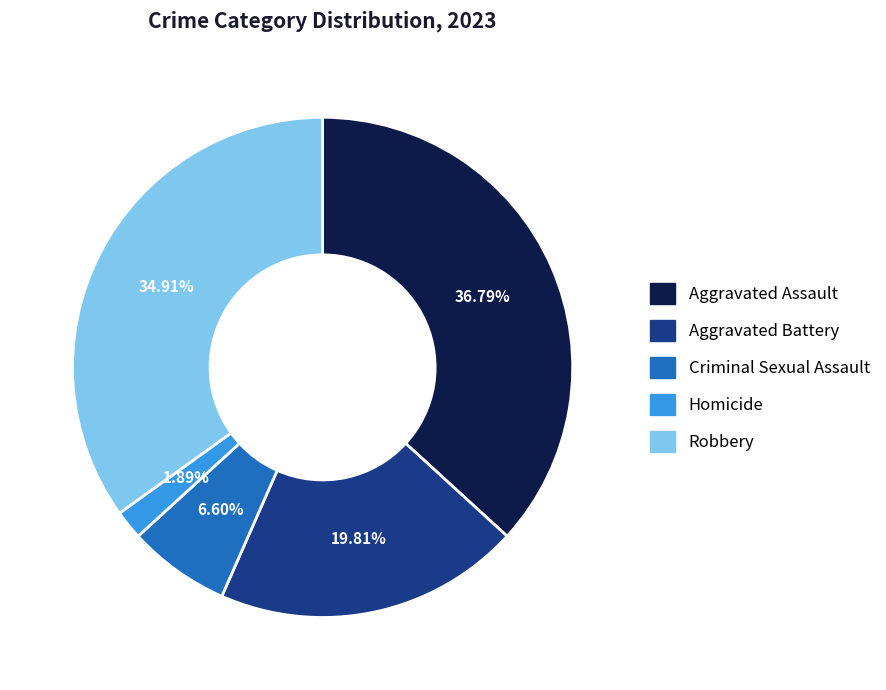

What is the largest slice in the pie chart?

Aggravated Assault